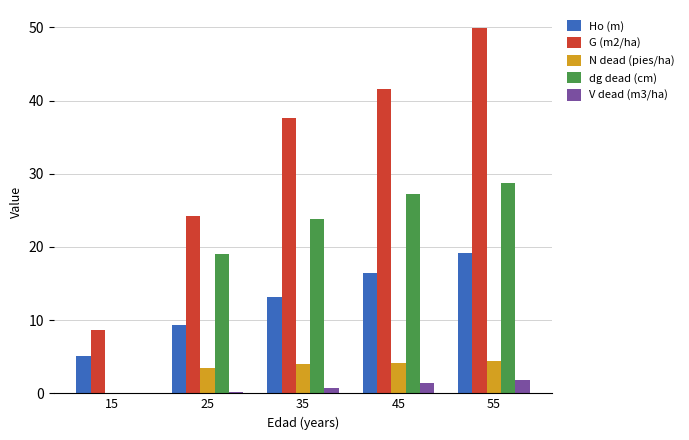

Are the bars horizontal?

No